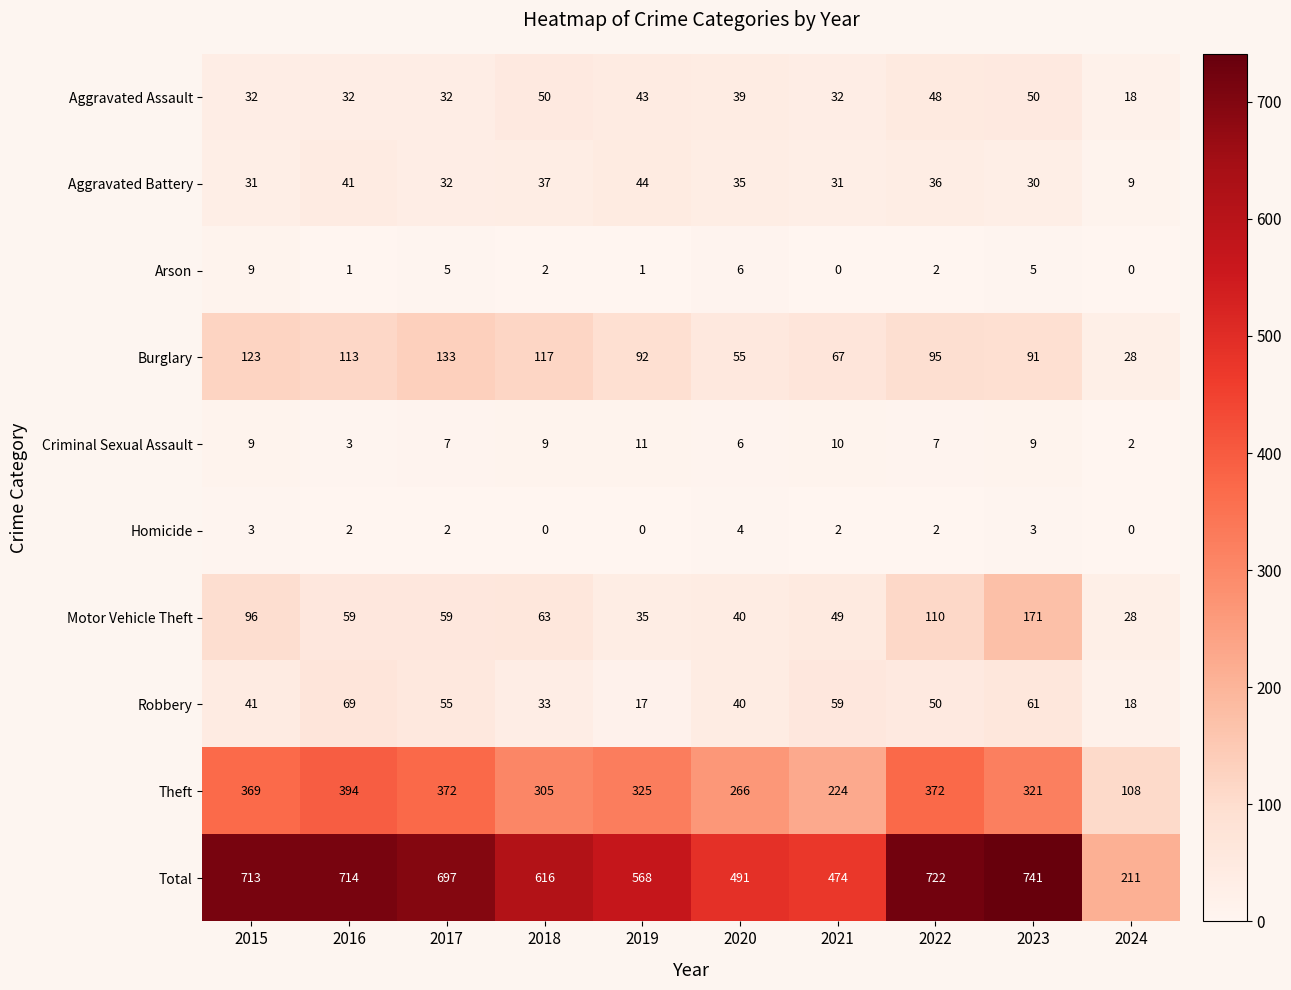

What is the difference between the Aggravated Battery values at 2017 and 2020?

3